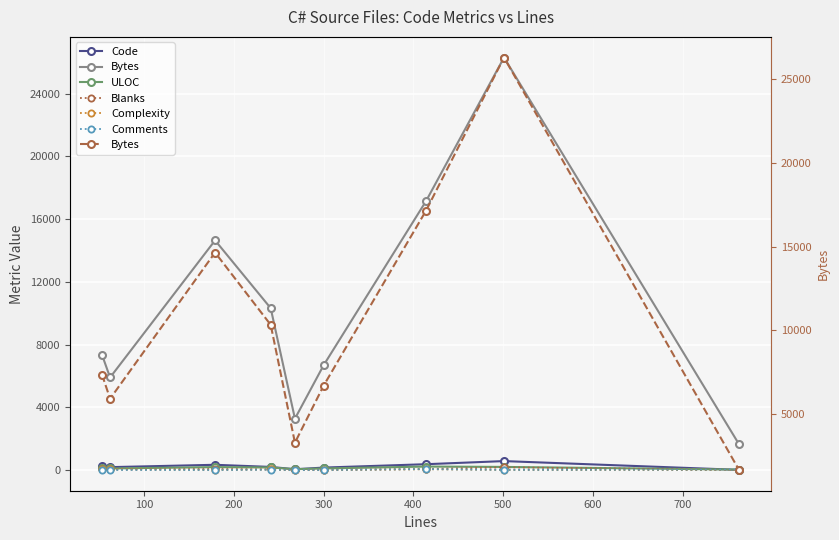

True or false: Bytes and Blanks cross at least once.

False